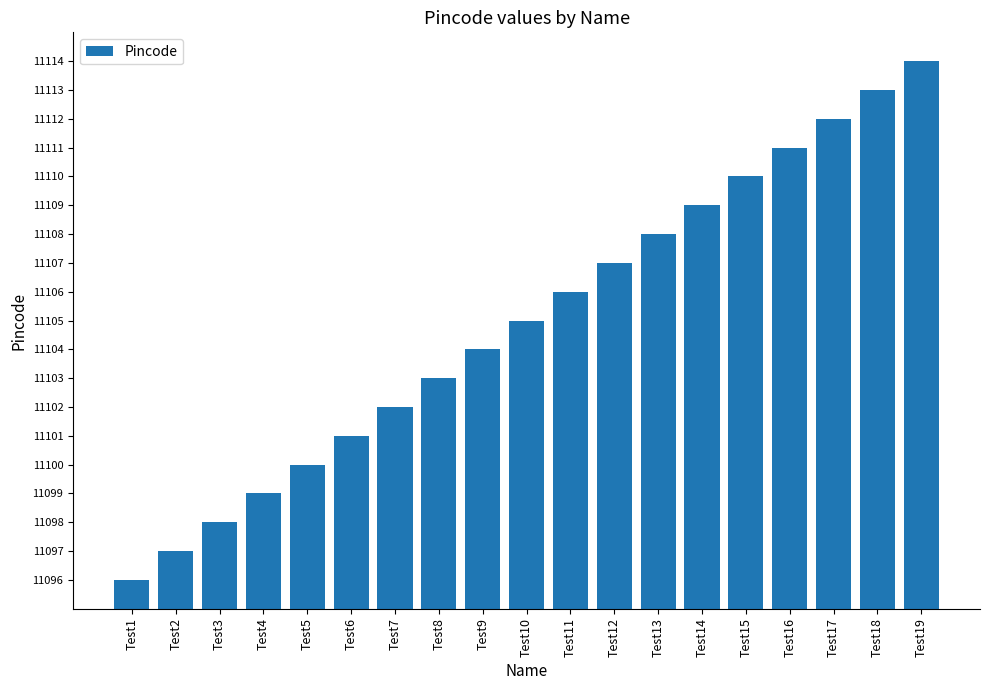

How many series are shown in this chart?

1